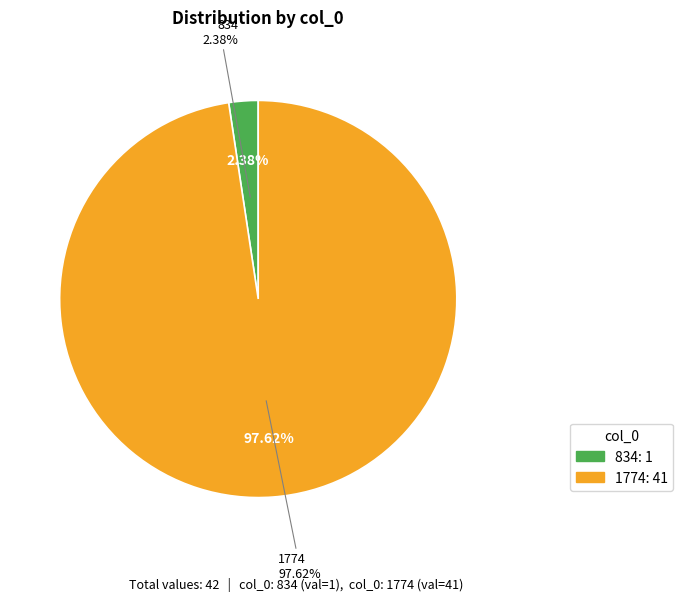

Rank the categories by value from highest to lowest.

1774, 834